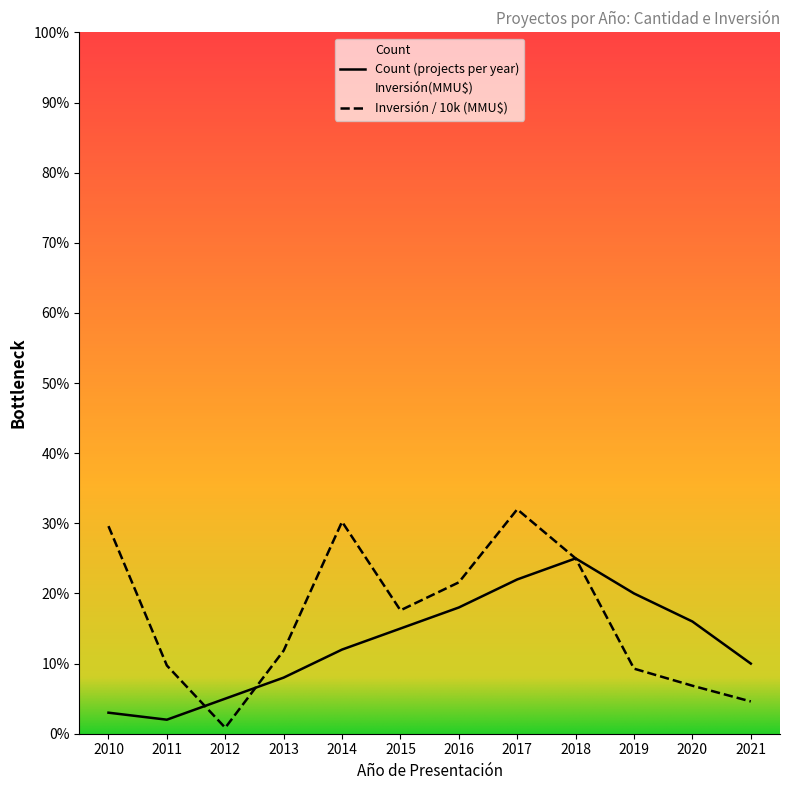

What value does the Inversión(MMU$) series have at 2014?

30.2